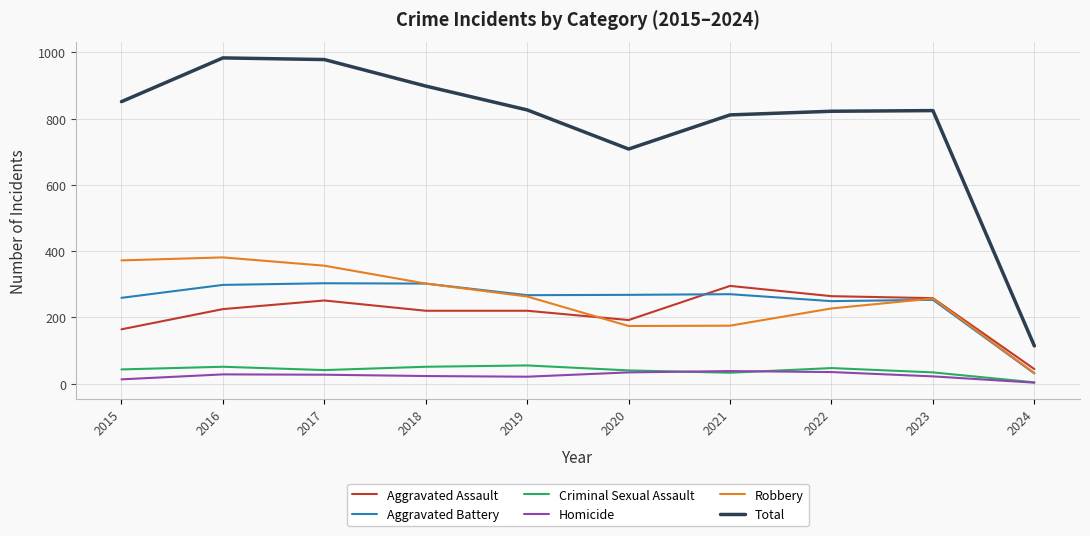

The value of Aggravated Battery at 2022 is 249. True or false?

True